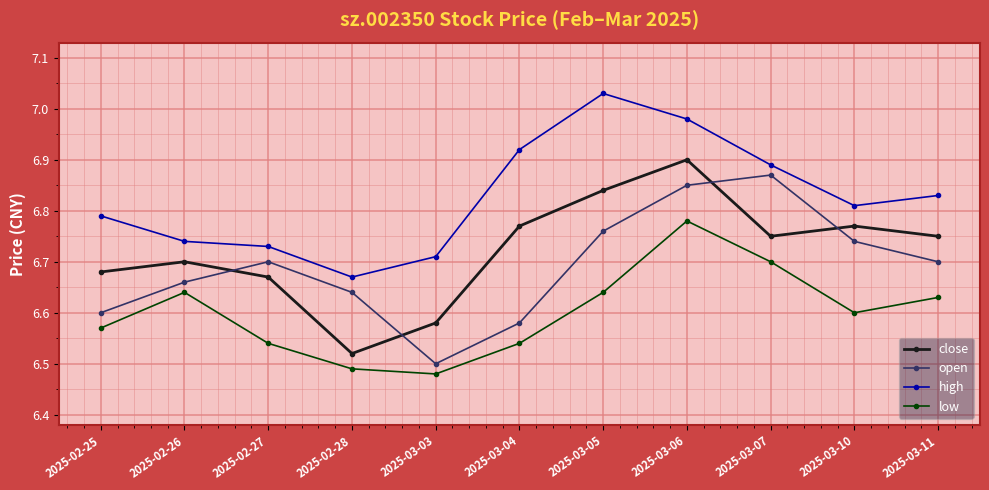

Where is the first local maximum for close?

2025-02-26